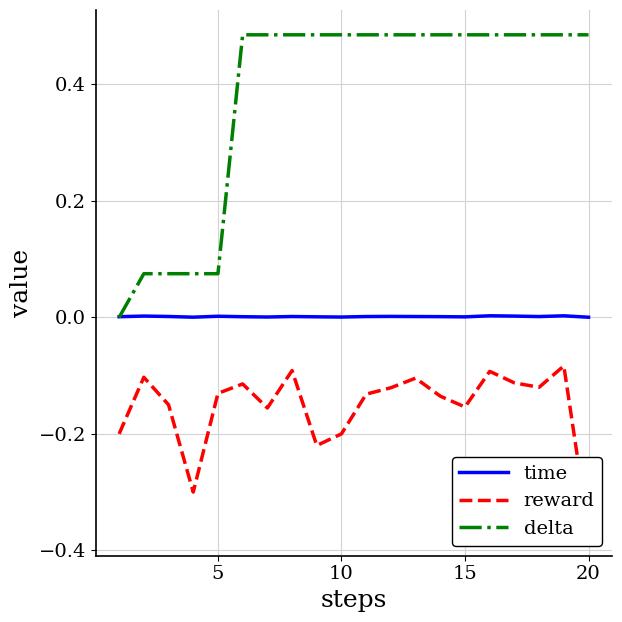

What is the minimum value for reward?

-0.4